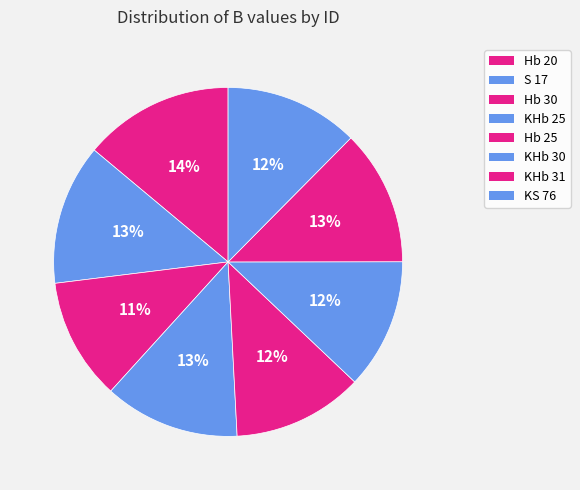

What portion of the pie excludes KHb 25?

87.4%